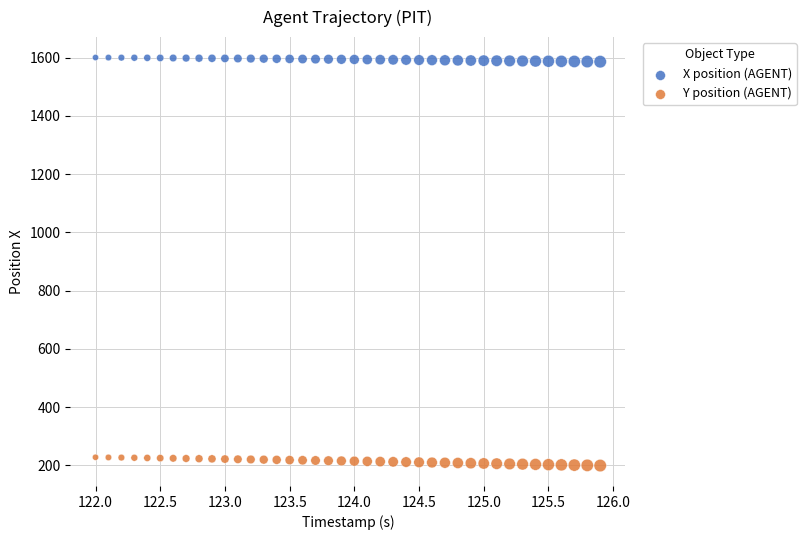

Which series reaches the minimum Y coordinate?

Y position (AGENT)